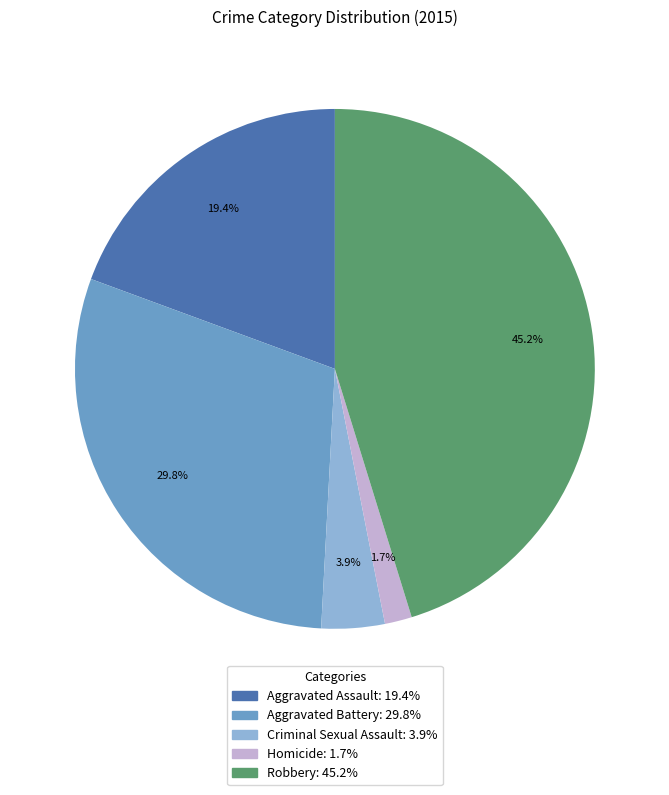

To the nearest percent, what is the combined percentage of Aggravated Battery and Robbery?

75%